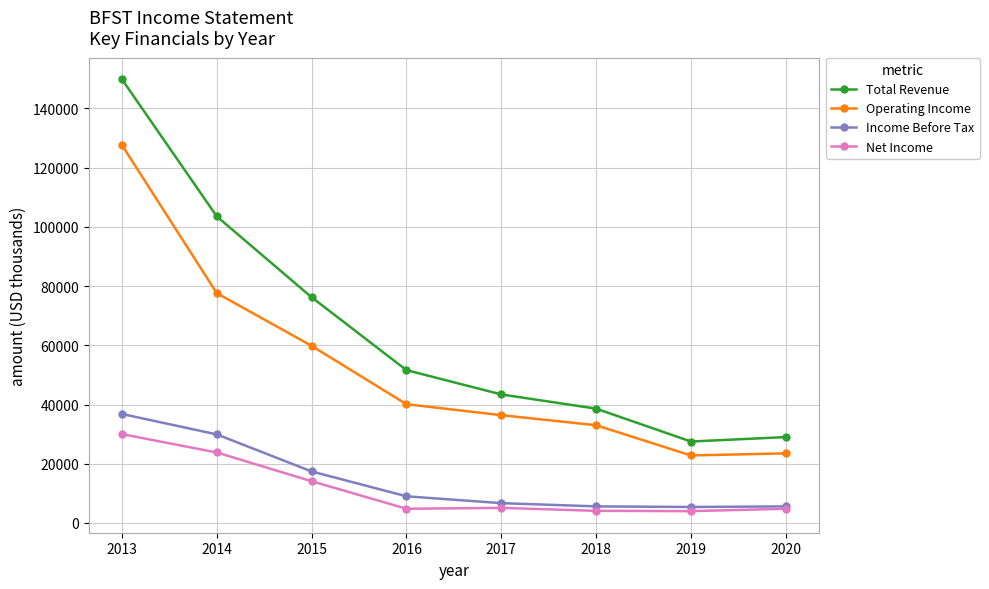

Is this an area chart (filled region under the line)?

No